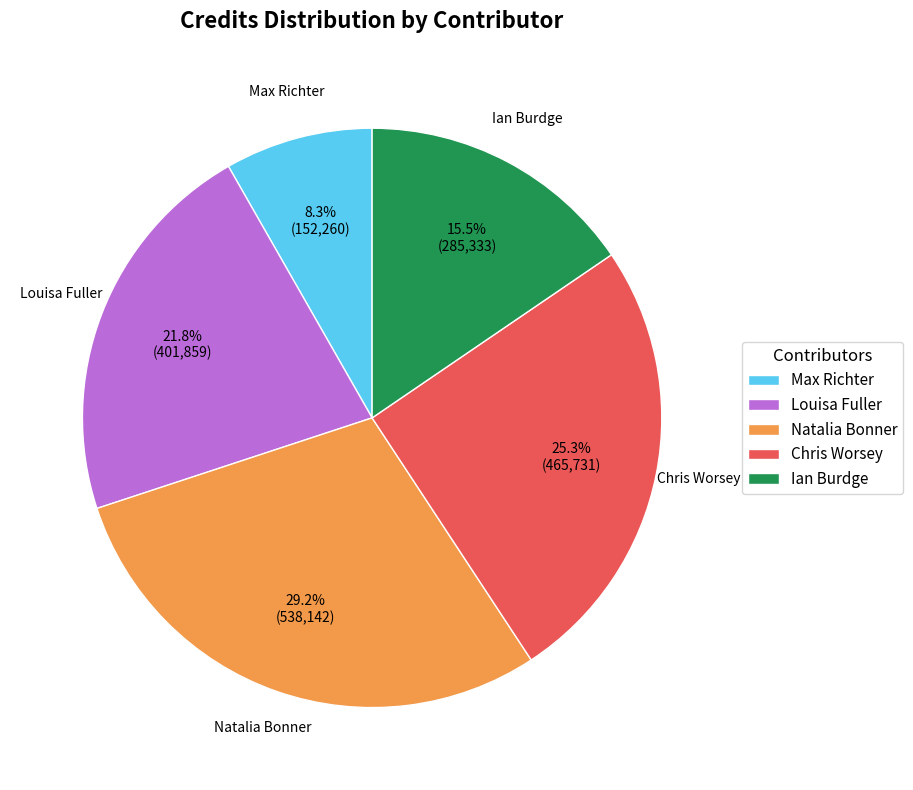

Which slice is the largest?

Natalia Bonner